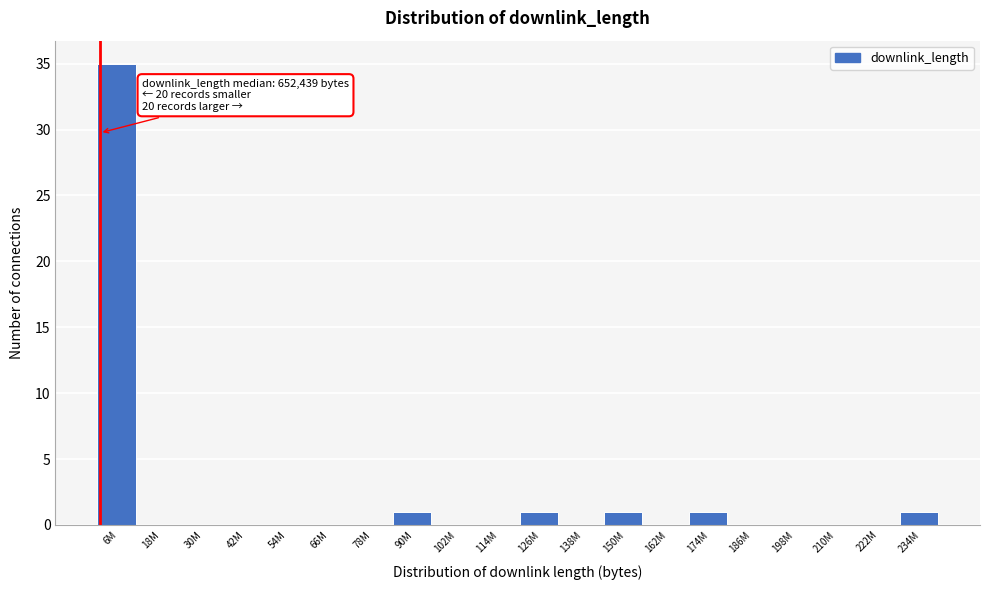

Reading left to right, list all the values displayed in this chart.

6M=35	18M=0	30M=0	42M=0	54M=0	66M=0	78M=0	90M=1	102M=0	114M=0	126M=1	138M=0	150M=1	162M=0	174M=1	186M=0	198M=0	210M=0	222M=0	234M=1